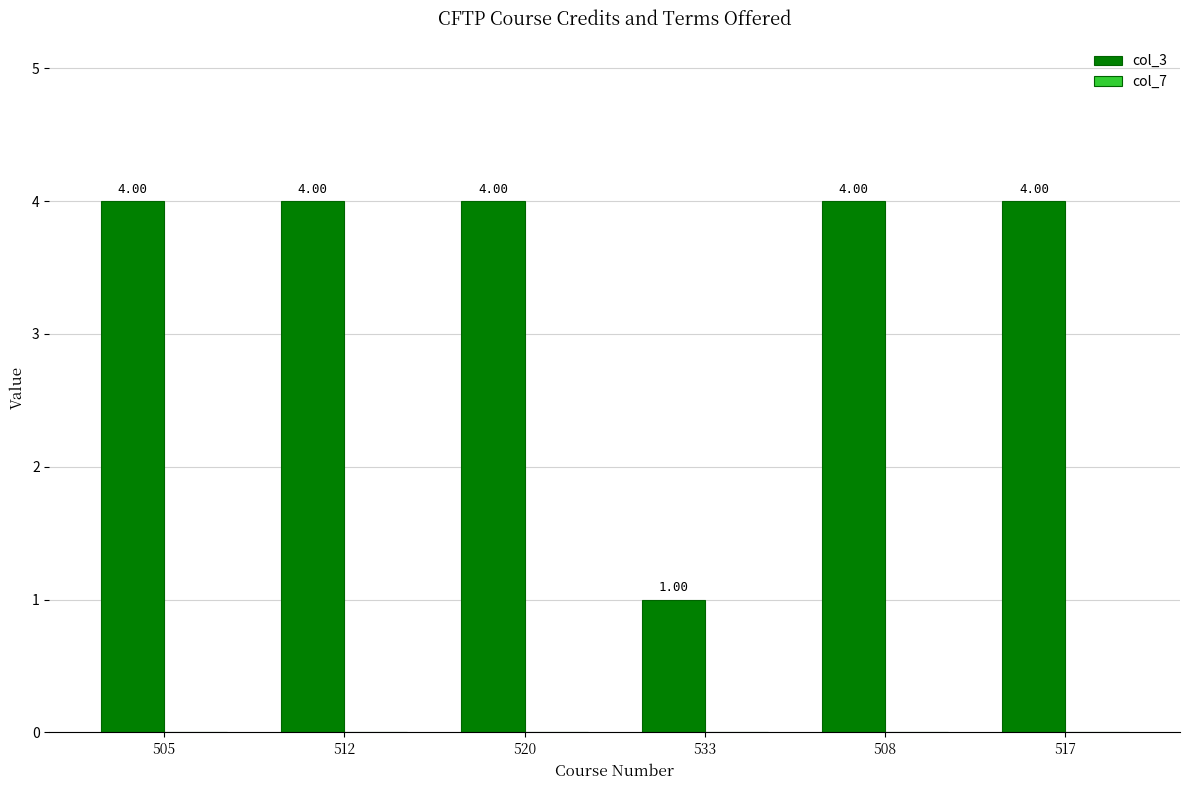

What is the ratio of the value at 520 to the value at 517?

1.0